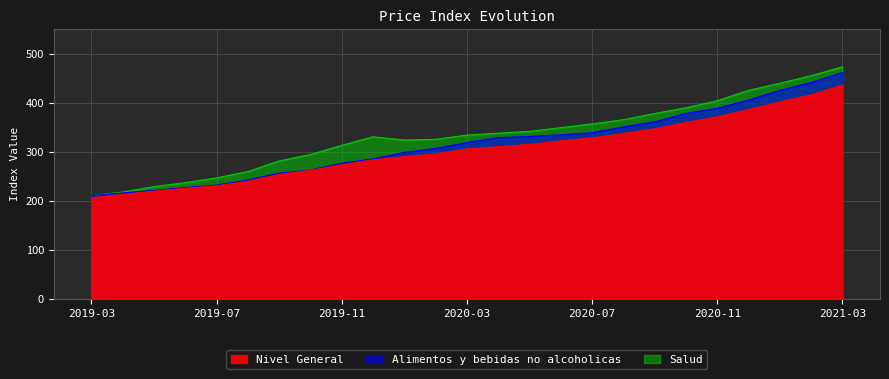

Which series has the largest total across all categories?

Salud